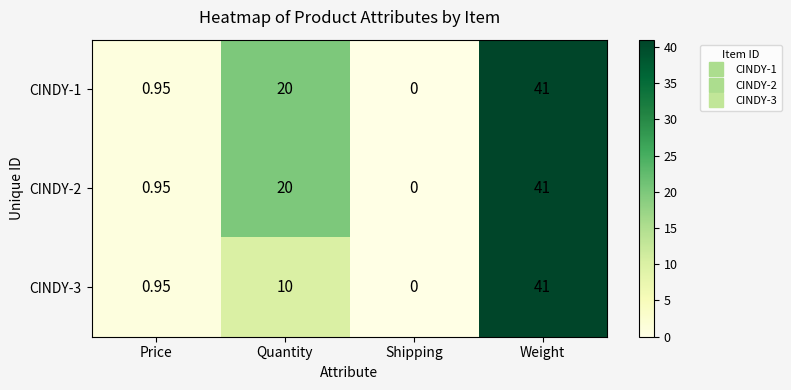

At which label is CINDY-3 closest to 20?

Quantity